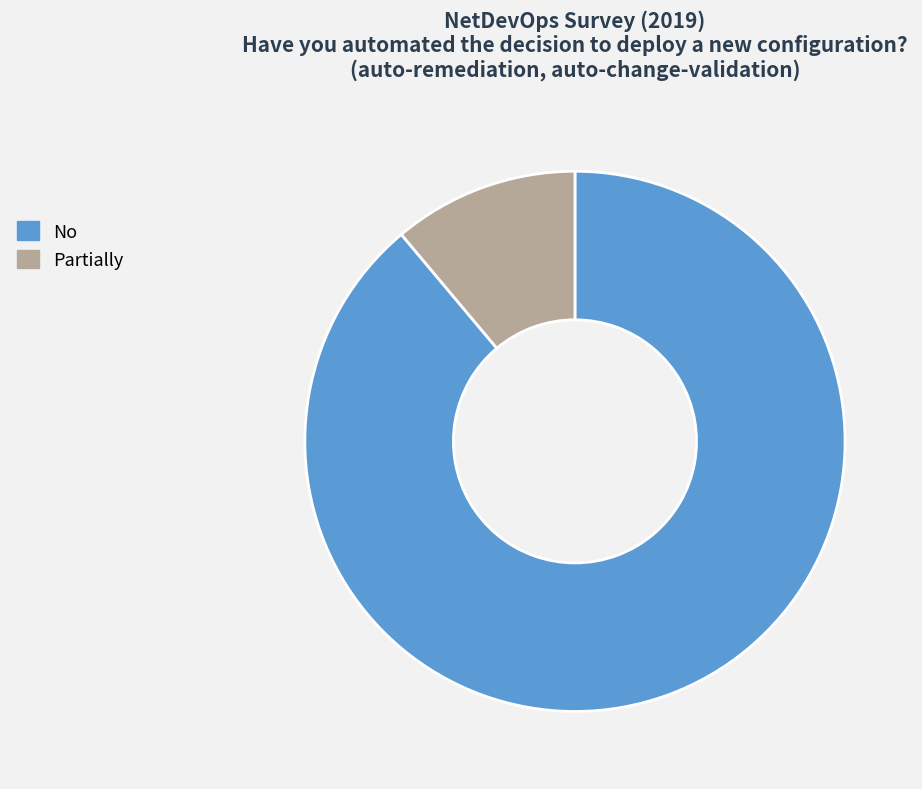

What is the smallest slice in the pie chart?

Partially